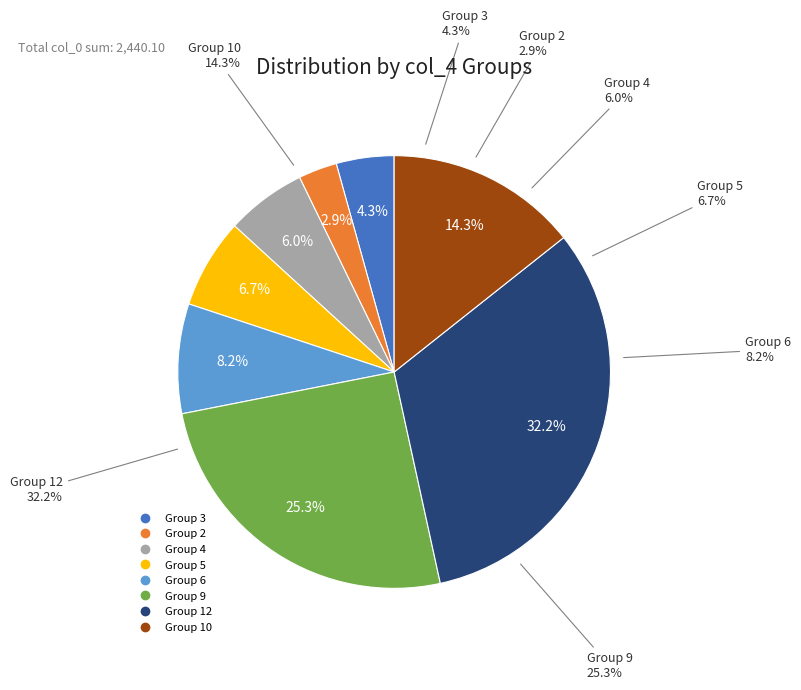

What portion of the pie excludes 6?

91.8%